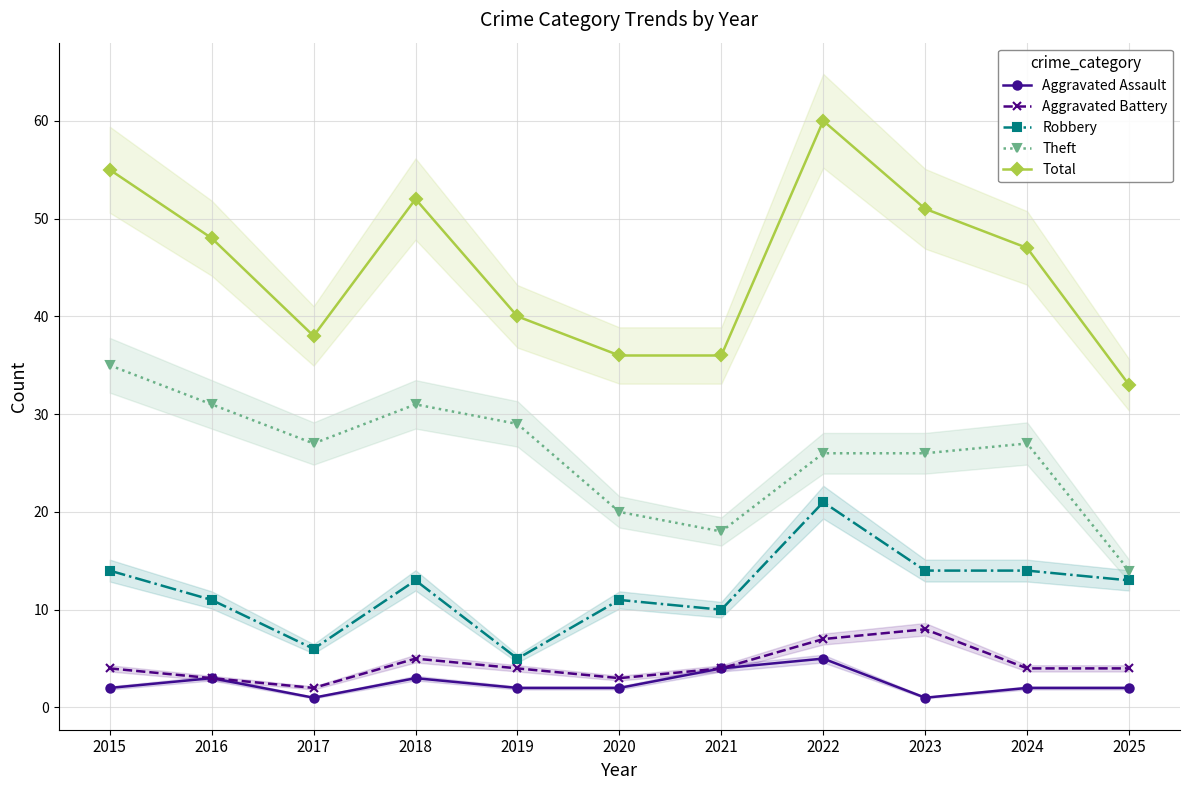

True or false: Robbery and Aggravated Battery cross at least once.

False